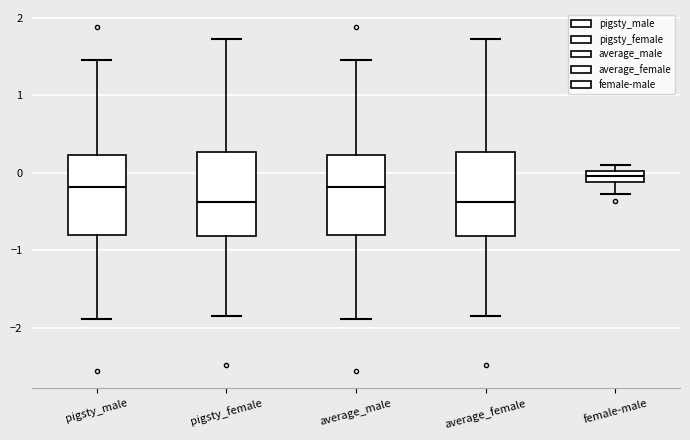

Where does the lower whisker of the box for average_female end on the y-axis? The values are not printed on the chart, so give them approximately, as read against the axis.

-1.8